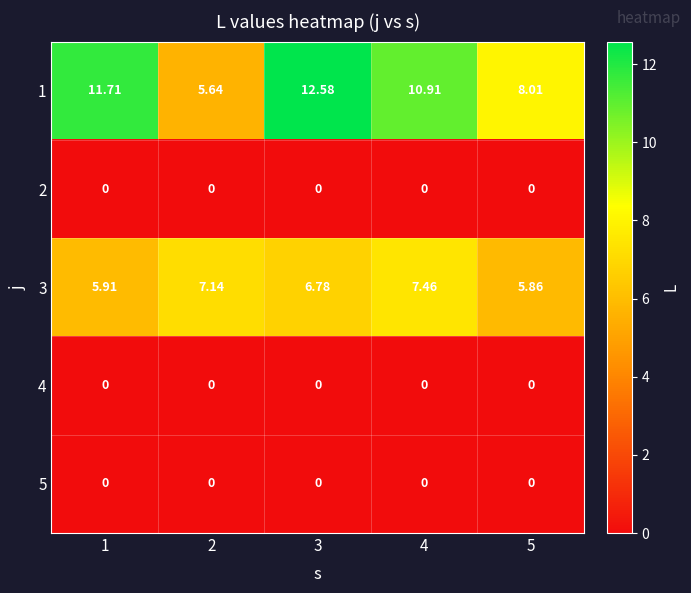

Is the value of 1 at 1 greater than the value of 5 at 3?

Yes